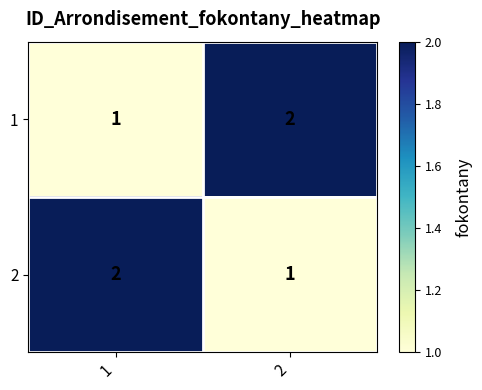

How many values in the 2 series are below 2?

1